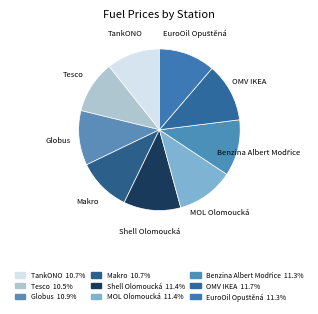

How many segments does this pie chart have?

9